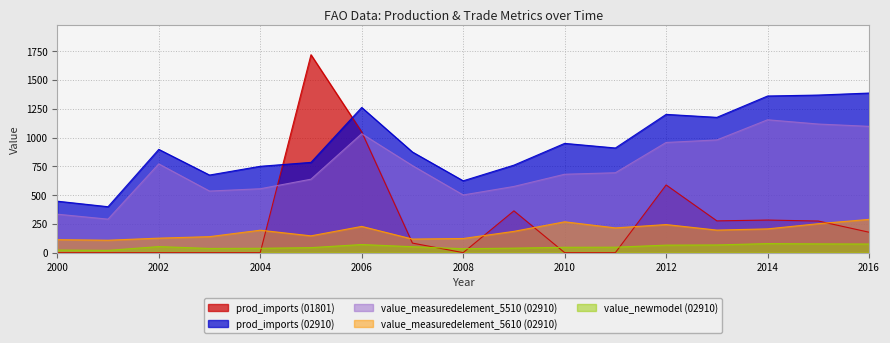

In prod_imports (02910), how many points are higher than both neighbors (excluding endpoints)?

4